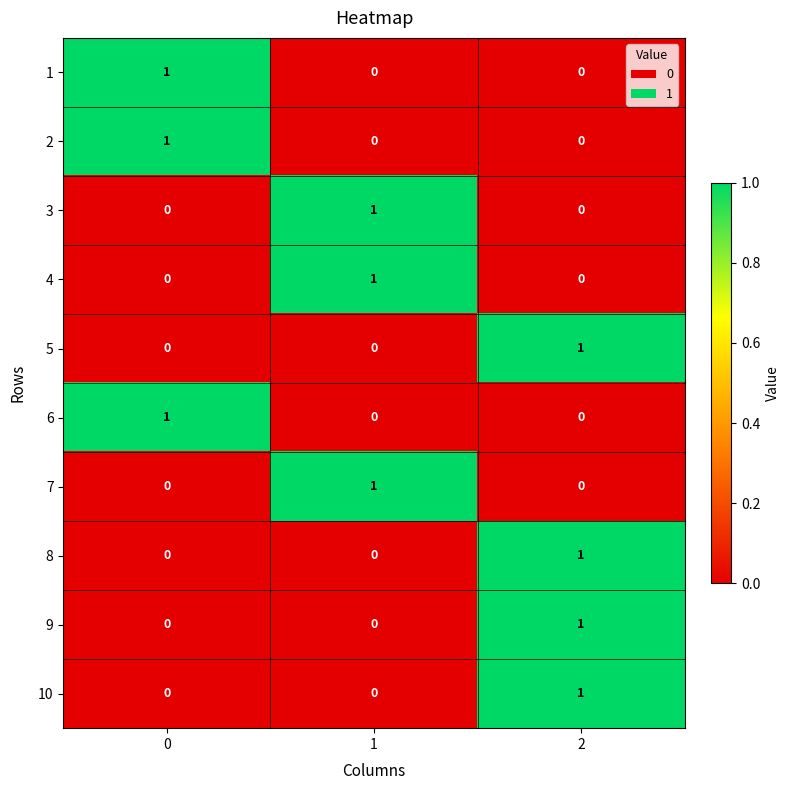

What is the spread (max minus min) of values at 1?

1